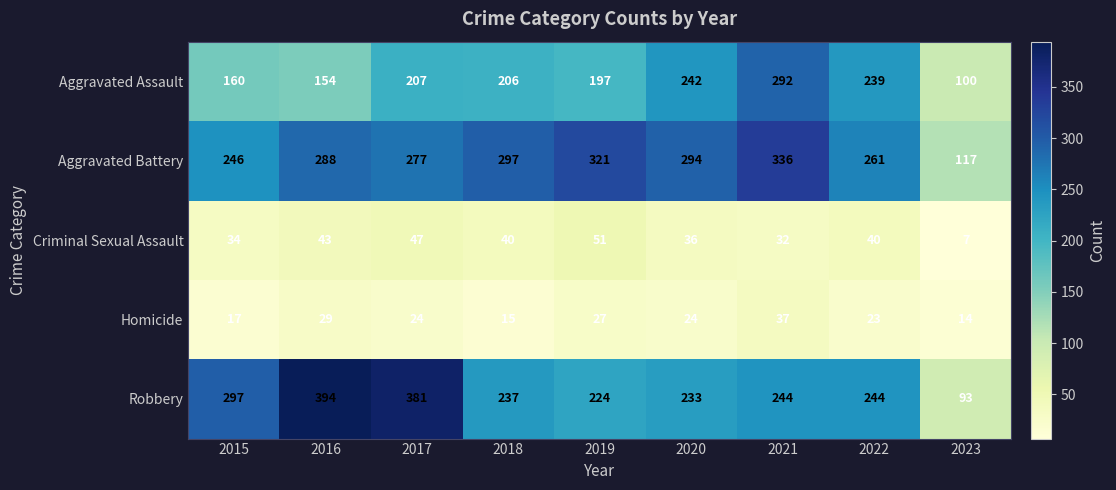

The Robbery series shows 233 at 2020. True or false?

True